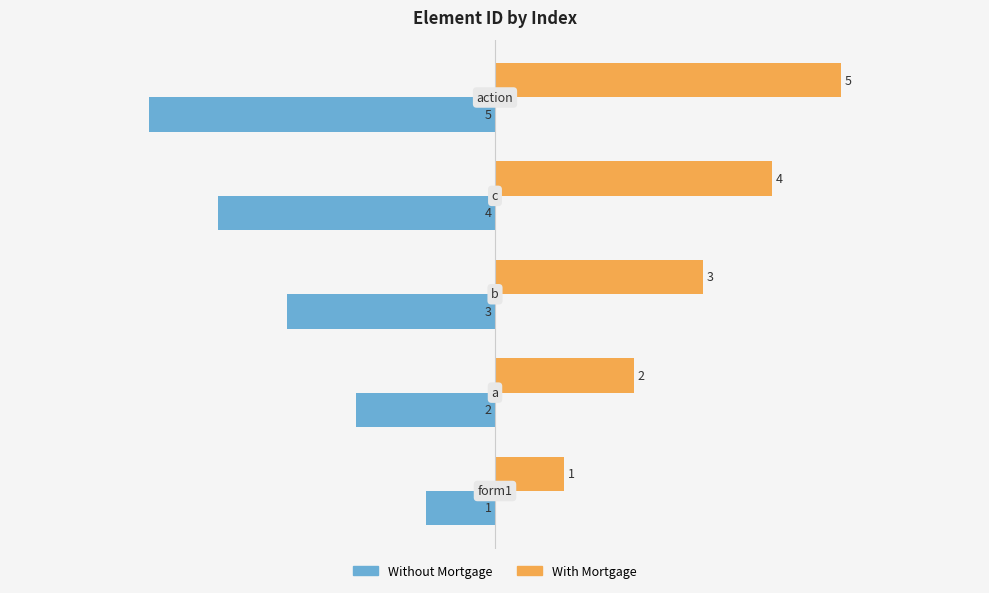

Count the Without Mortgage values in the range -4 to -2.

3